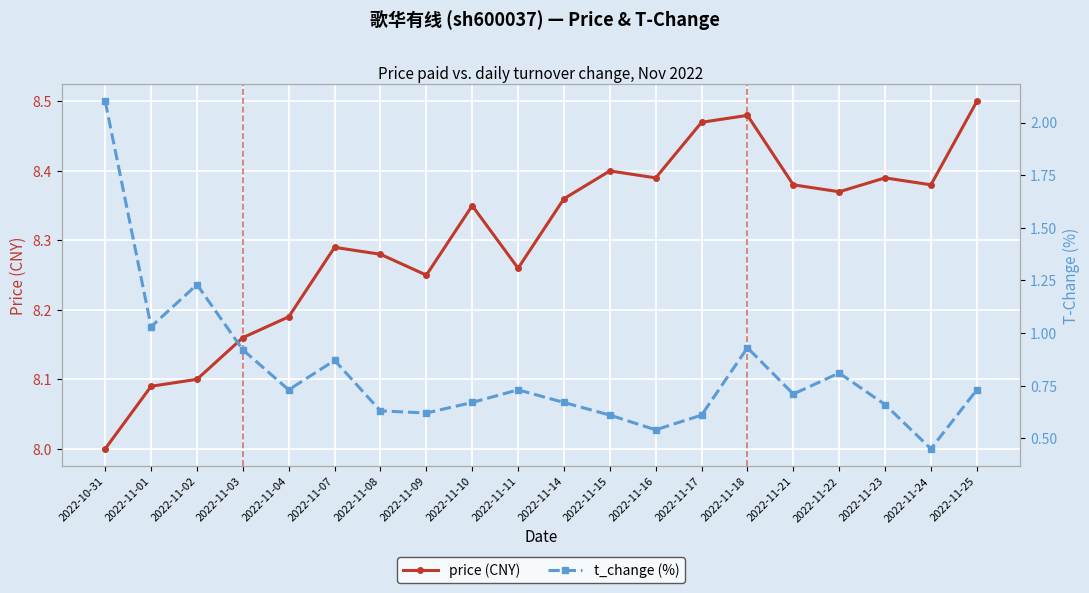

Rank the series at 2022-11-01 from highest to lowest value.

price (CNY), t_change (%)